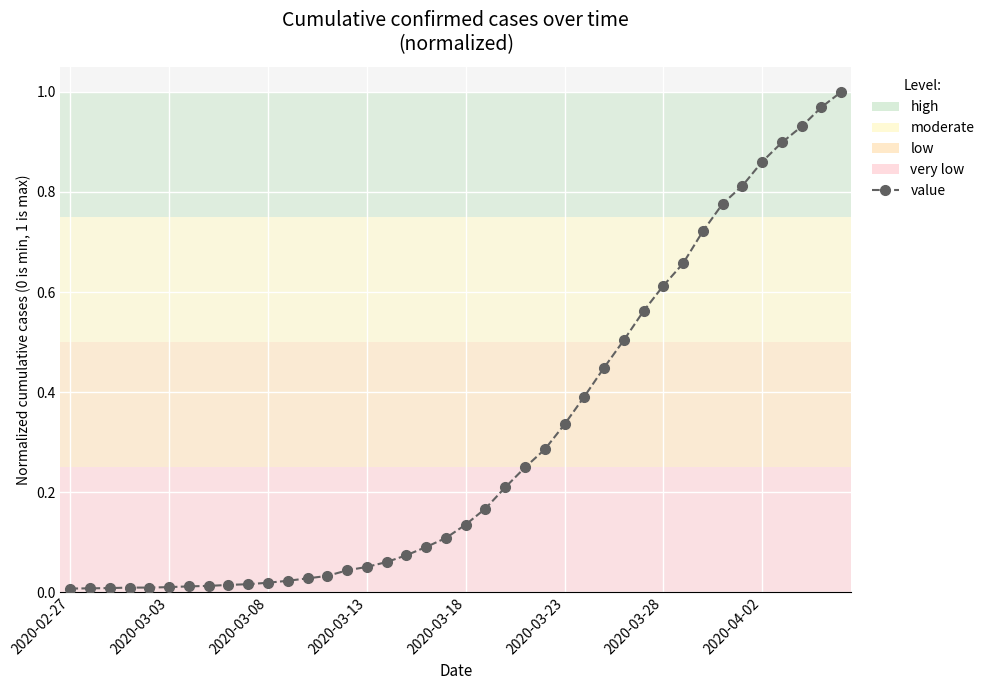

How many series are shown in this chart?

1